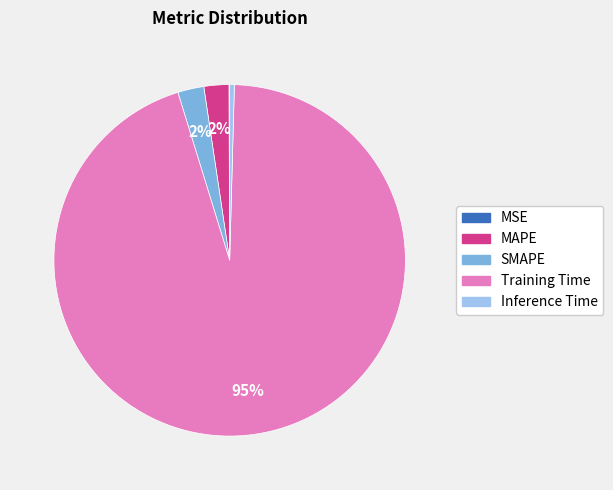

To the nearest percent, what is the average slice percentage?

20%